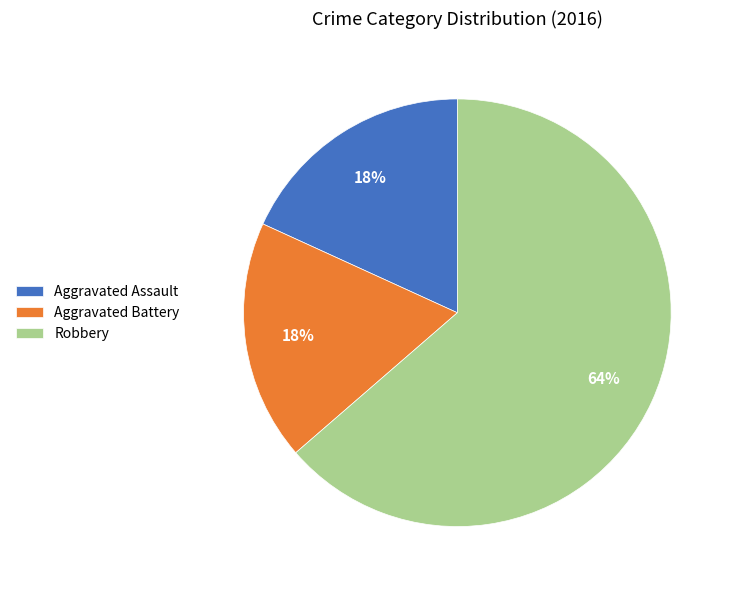

Count the number of slices in the pie.

3